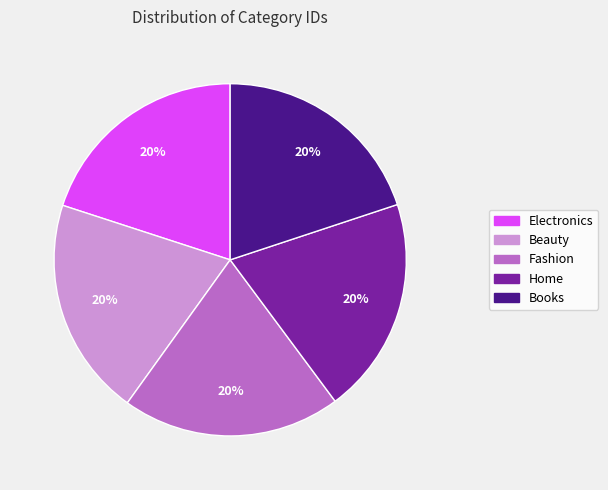

How many slices are in this pie chart?

5